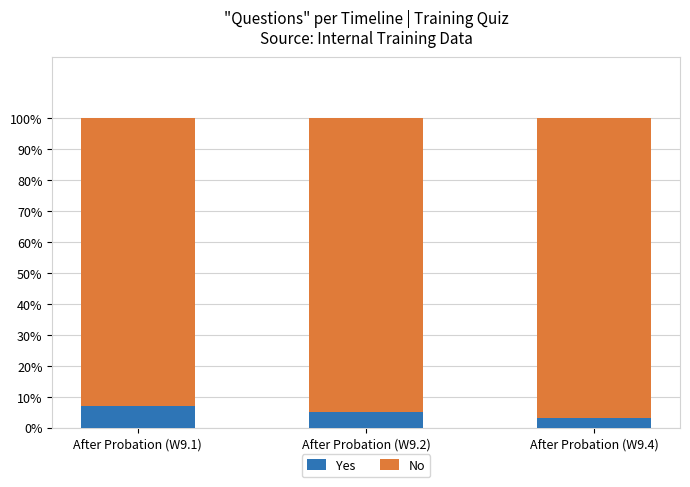

Reading right to left, transcribe the values for Yes.

3	5	7